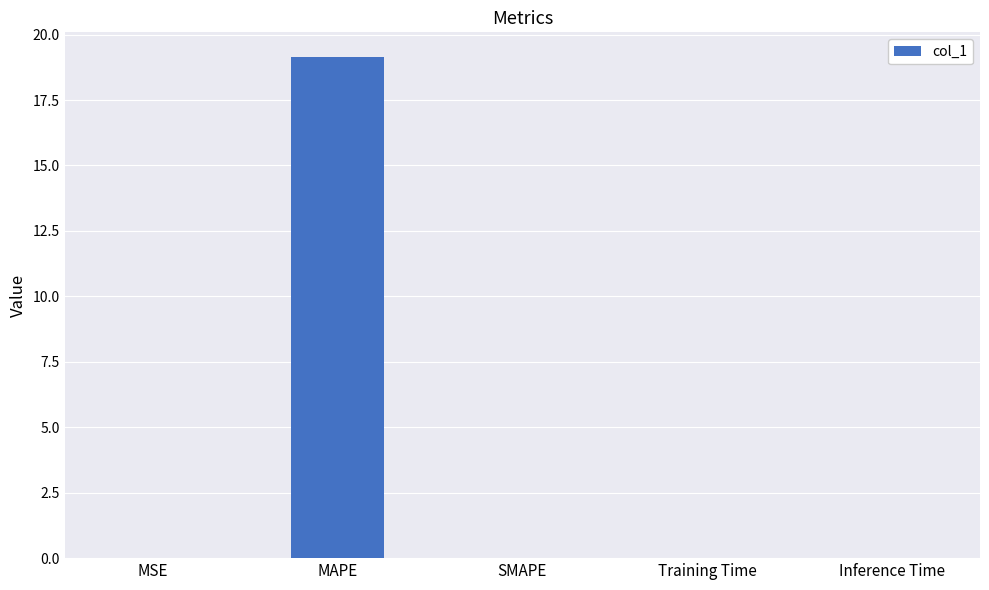

Is it true that the value at Training Time is 0.0?

True